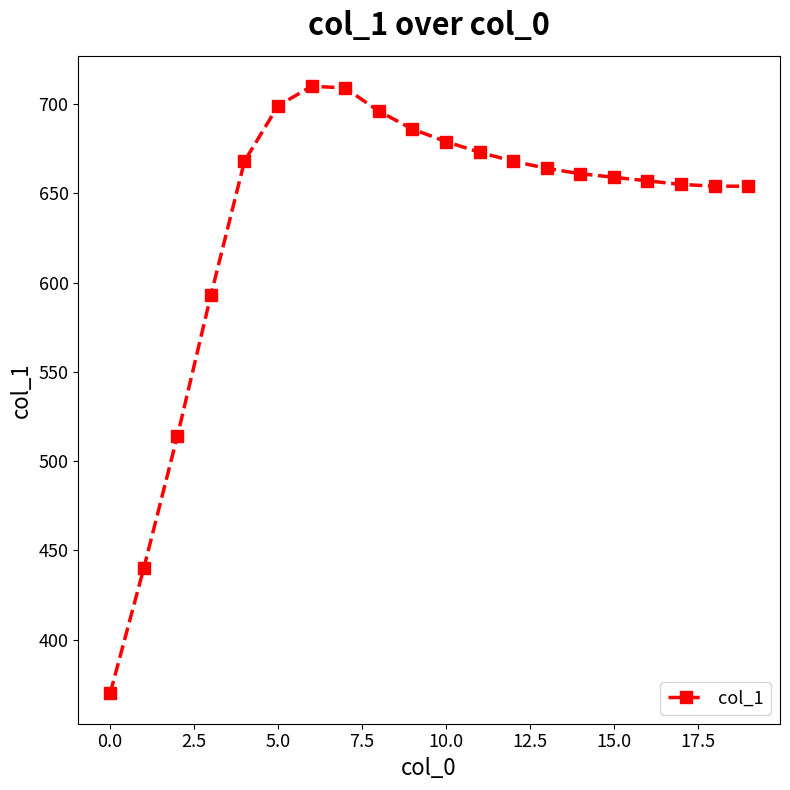

What is the minimum value shown in the chart?

370